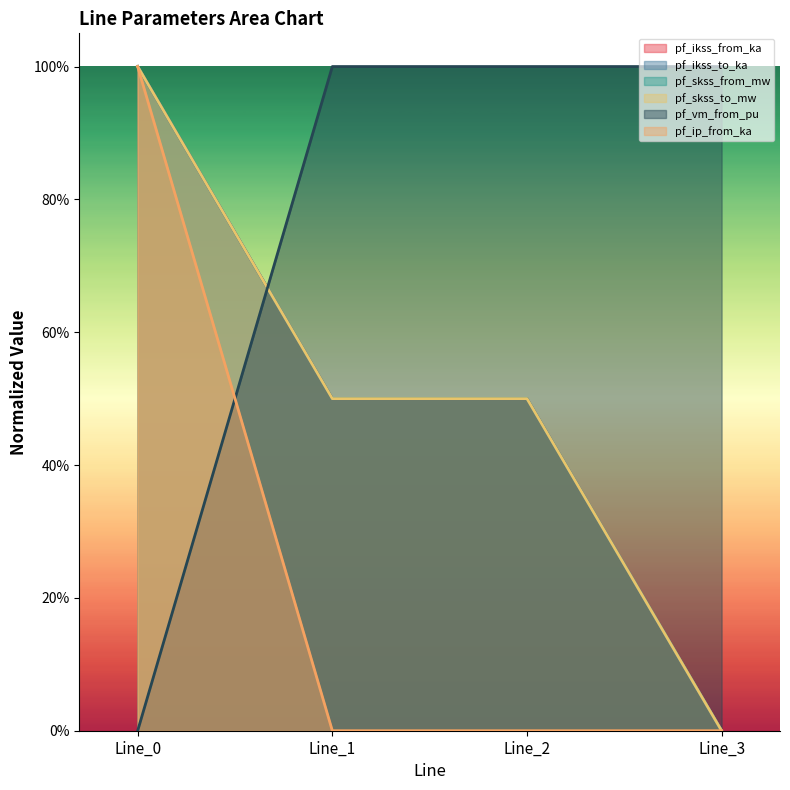

At which label is pf_vm_from_pu closest to 0?

Line_0